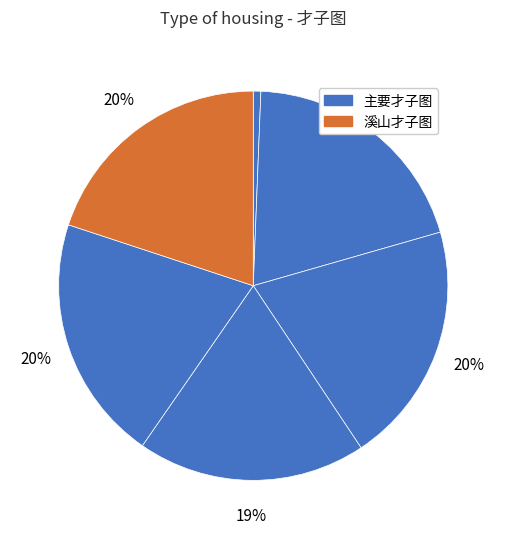

Count the number of slices in the pie.

6